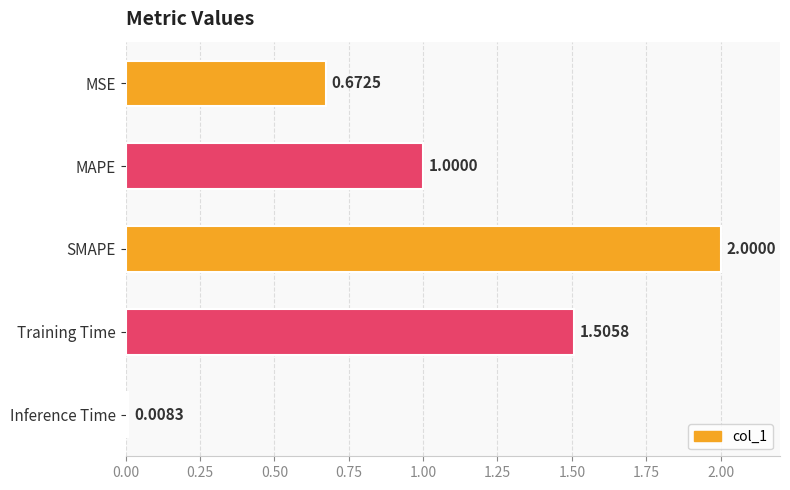

List the labels in order of value, largest first.

SMAPE, Training Time, MAPE, MSE, Inference Time